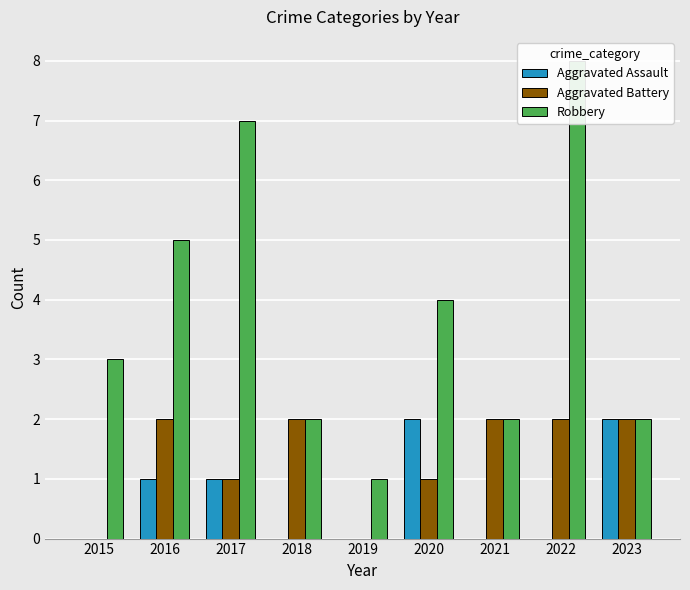

Is the value of Robbery at 2015 greater than the value of Aggravated Battery at 2017?

Yes